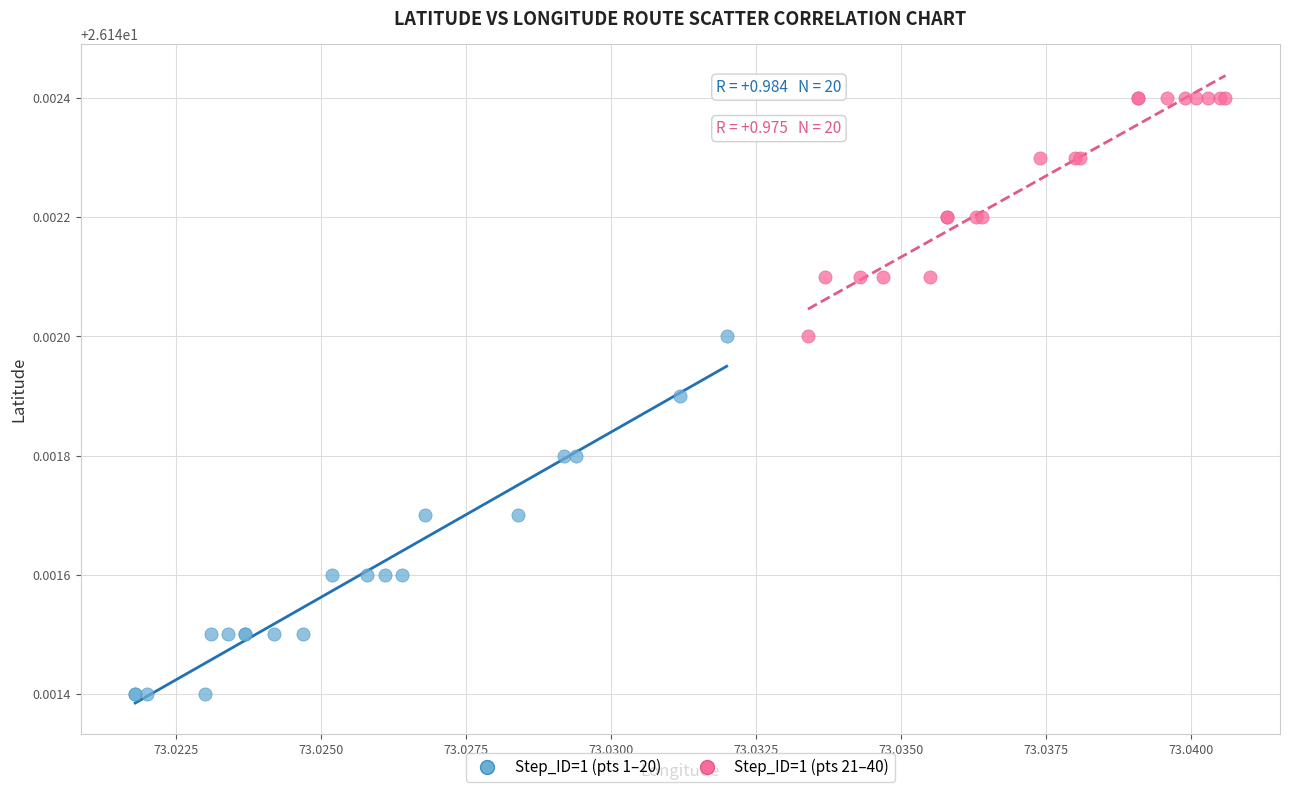

Which series reaches the maximum Y coordinate?

Step_ID=1 (pts 21–40)